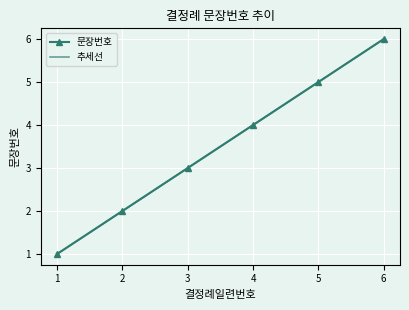

What is the highest value of the 추세선 series?

6